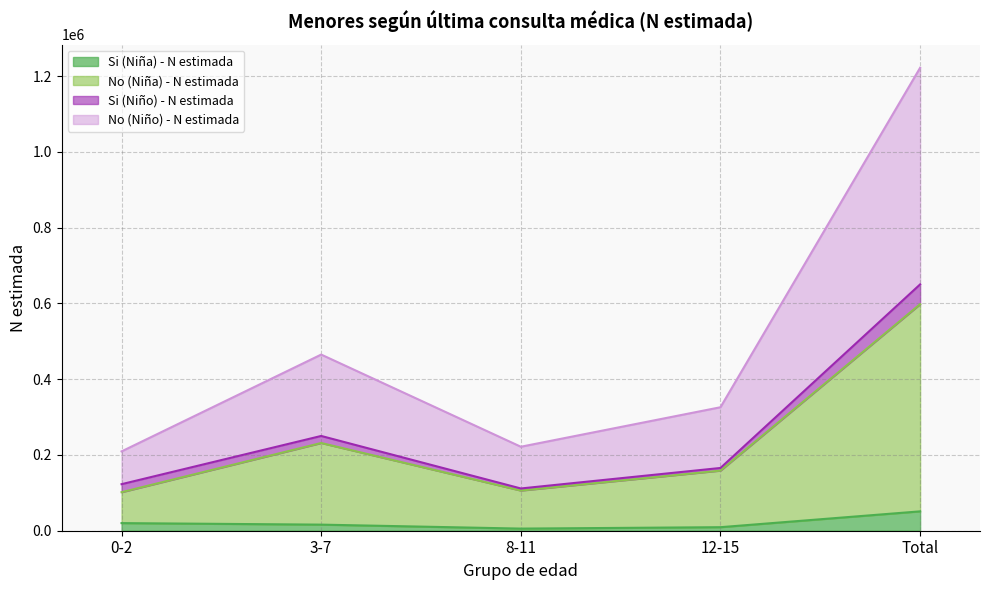

What is the spread (max minus min) of values at Total?

1170905